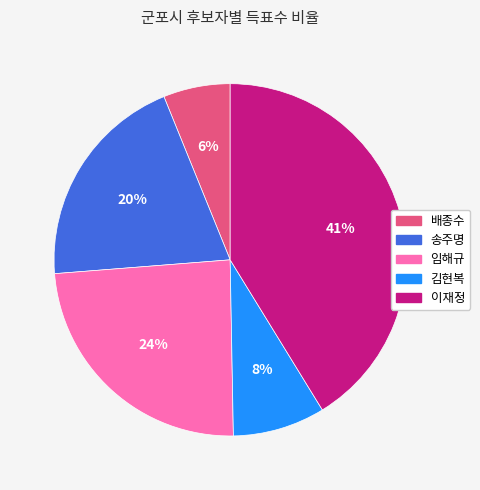

Rank the categories by value from highest to lowest.

이재정, 임해규, 송주명, 김현복, 배종수